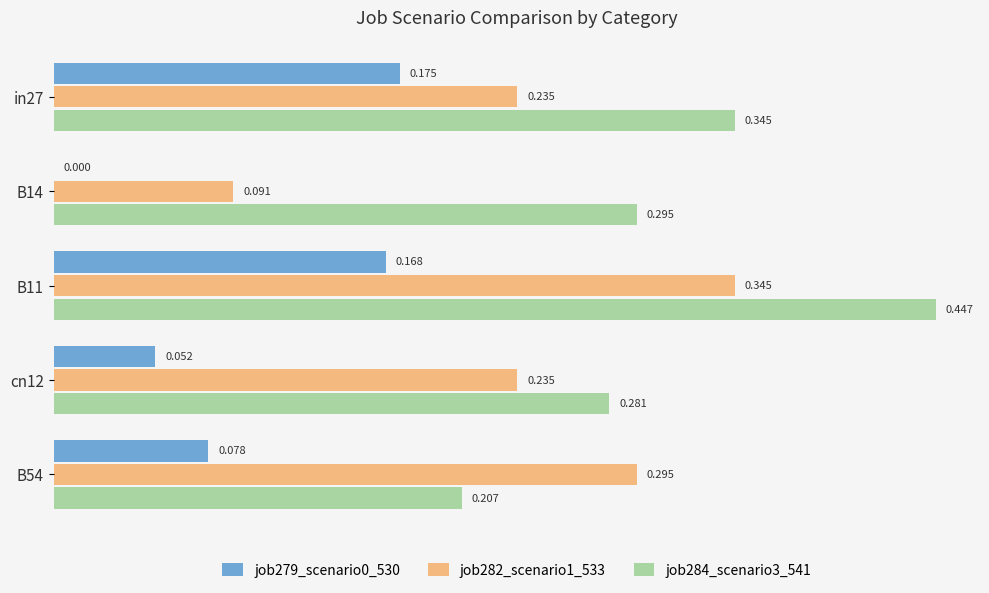

Is the value of job282_scenario1_533 at B54 greater than the value of job279_scenario0_530 at cn12?

Yes